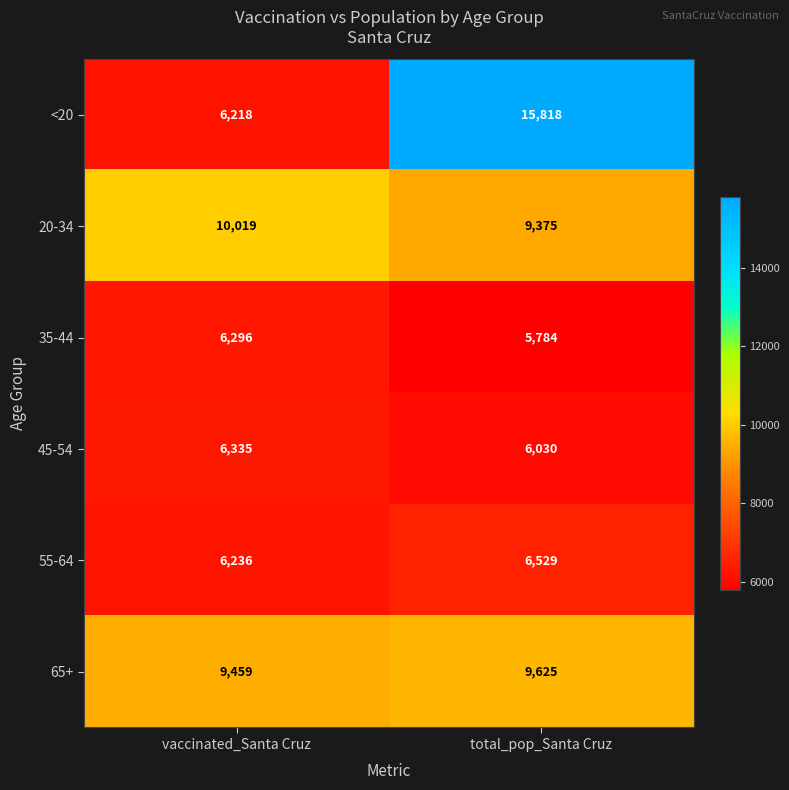

What is the total value across all series at total_pop_Santa Cruz?

53161